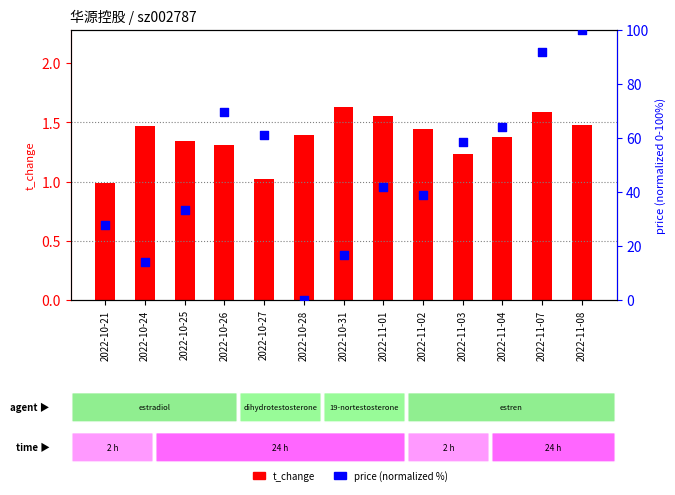

Which series reaches the minimum Y coordinate?

price (normalized %)